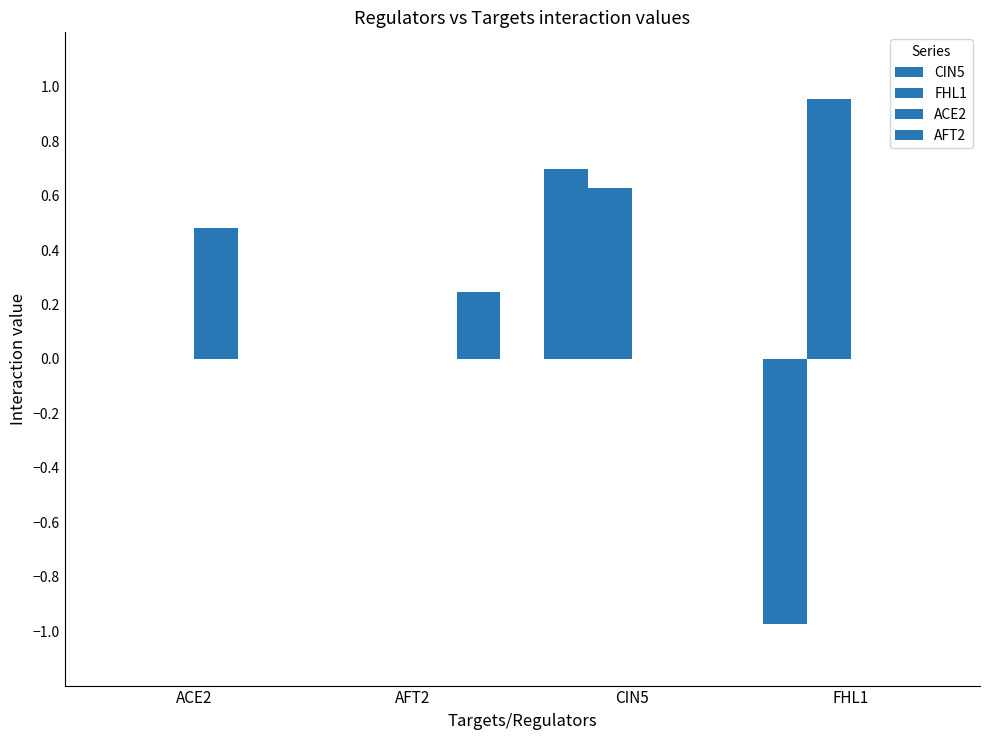

What is the highest value of the CIN5 series?

0.7